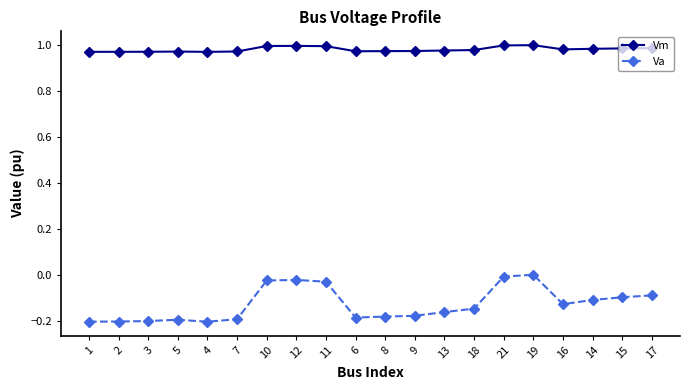

Which series has the widest spread of values?

Va